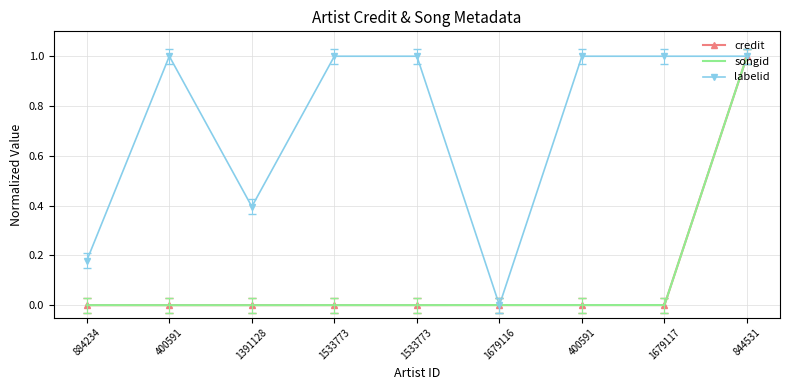

The credit series shows 1.0 at 844531. True or false?

True